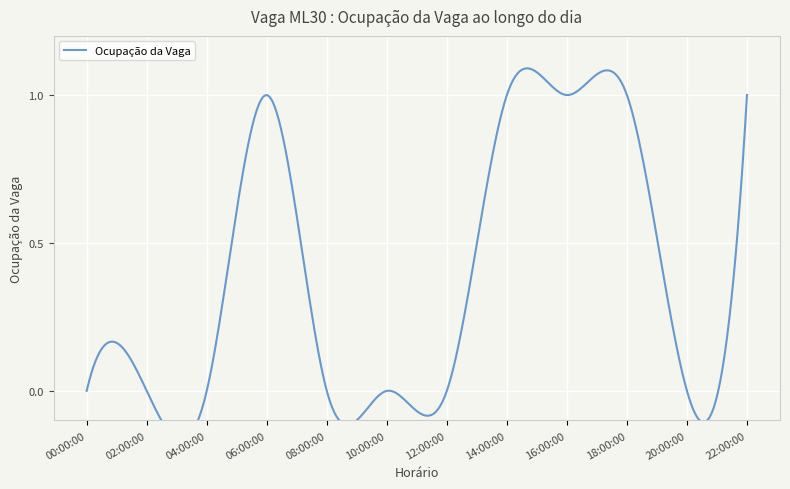

What is the label of the 3rd point from the left?

04:00:00